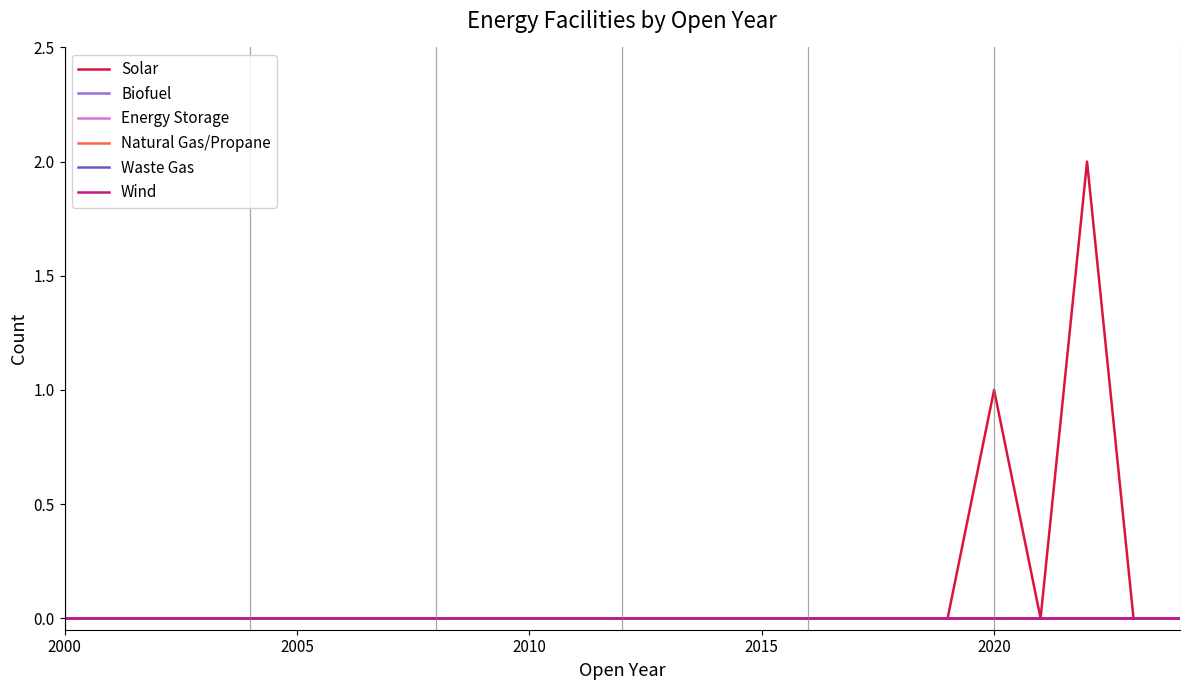

Is this an area chart (filled region under the line)?

No